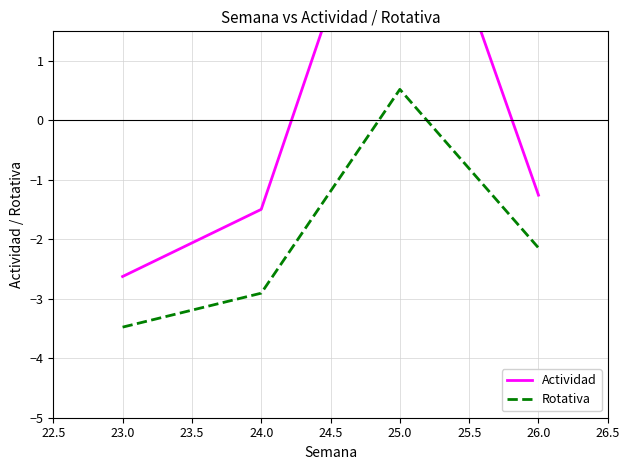

Which series has the largest total across all categories?

Actividad